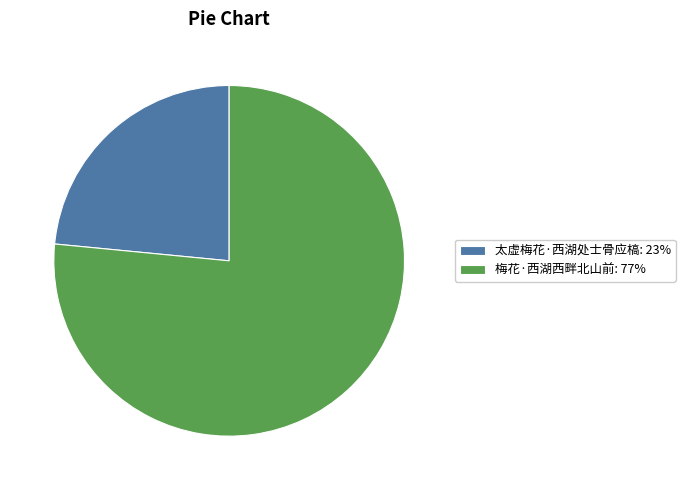

What is the largest slice in the pie chart?

梅花·西湖西畔北山前